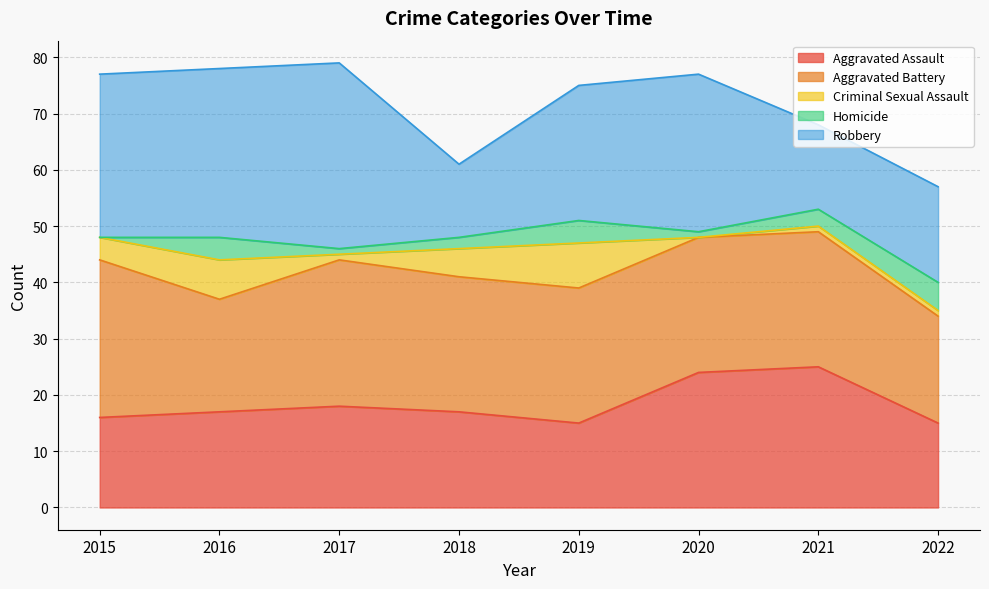

Does the chart have visible grid lines?

Yes